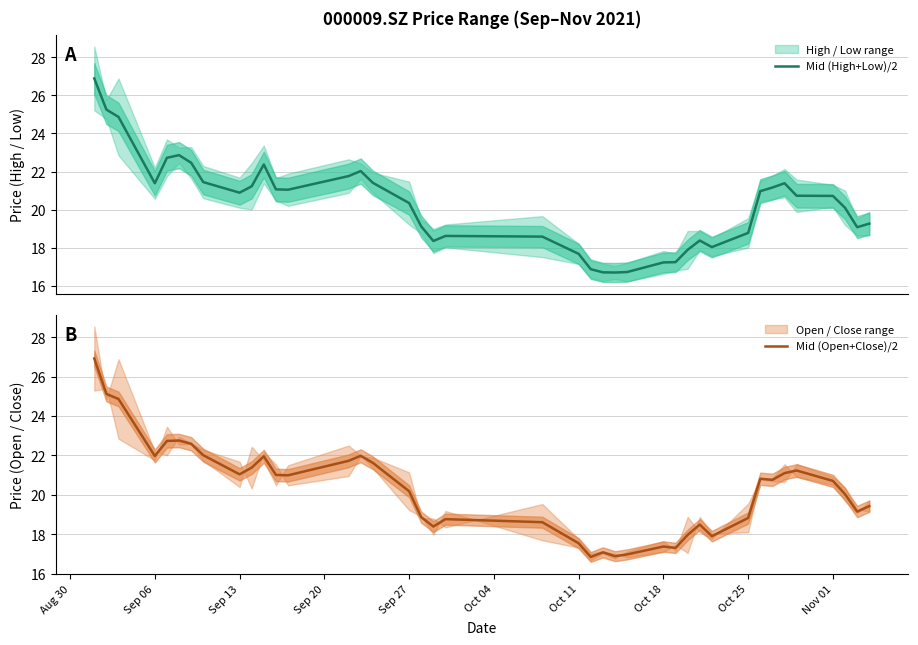

What is the label of the 32nd point from the left?

Oct 25